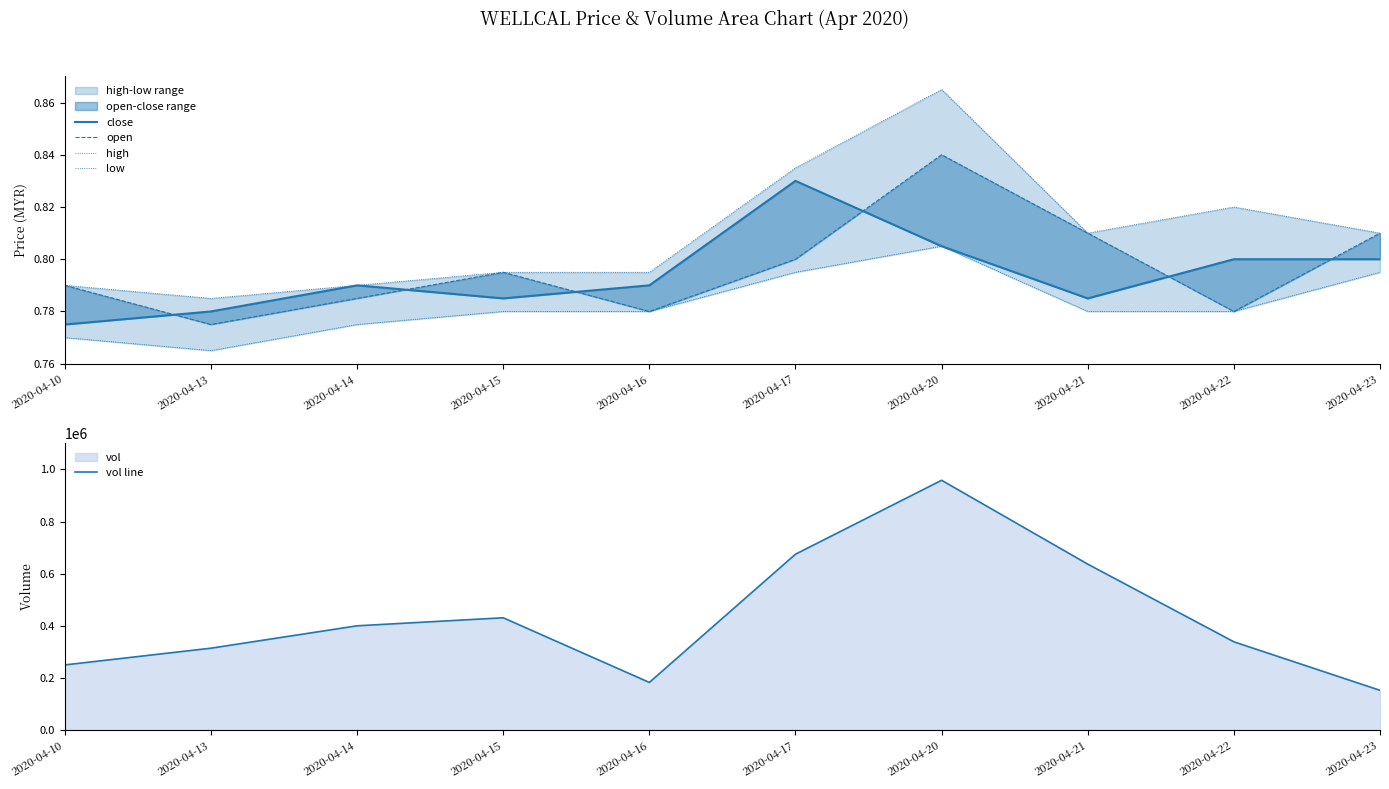

True or false: open and vol line intersect in this chart.

False